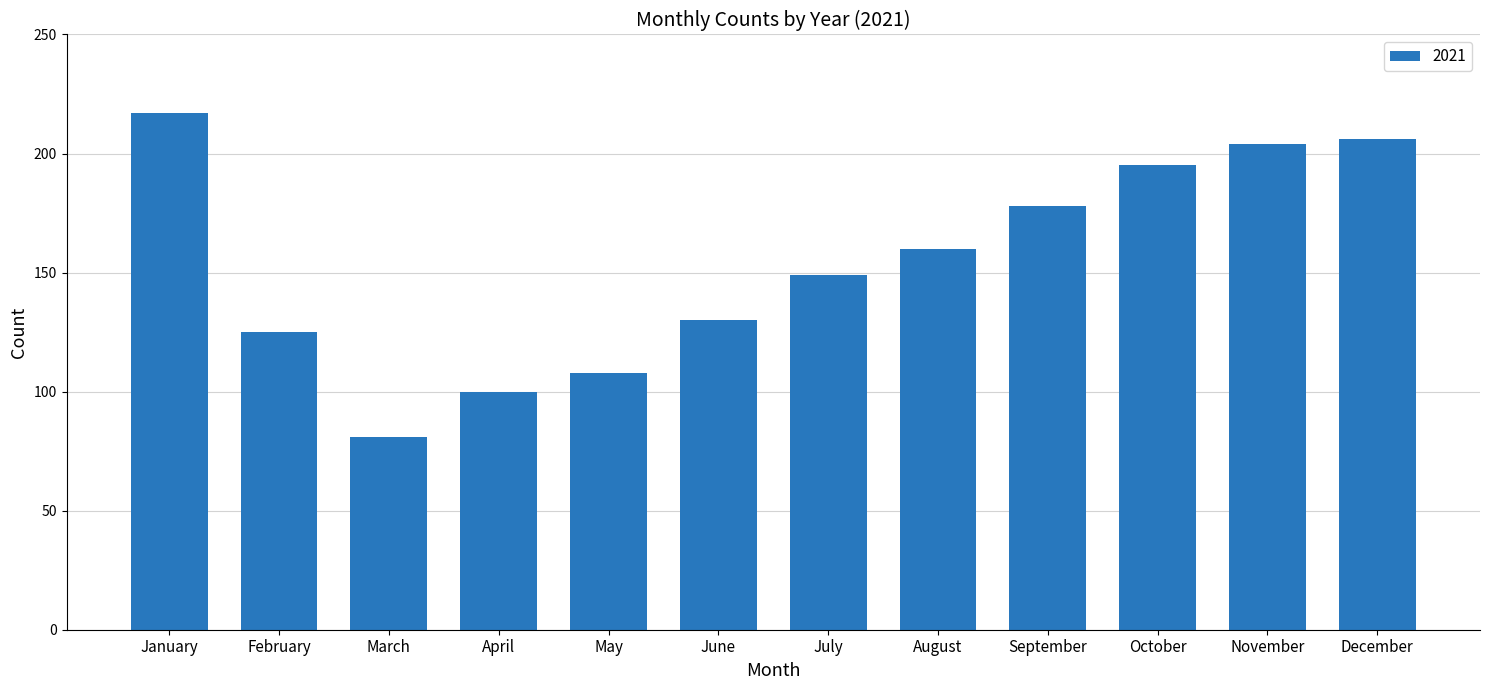

At which label is the value closest to 149?

July